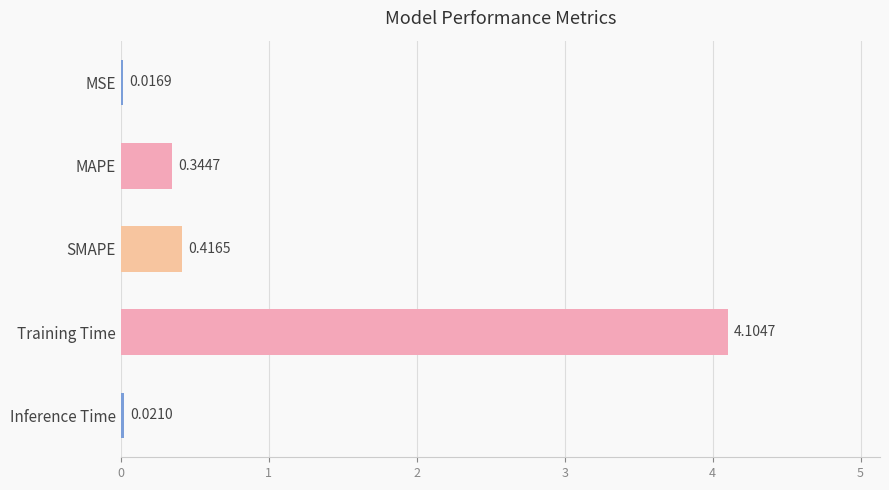

Which category has the highest value across all series?

Training Time